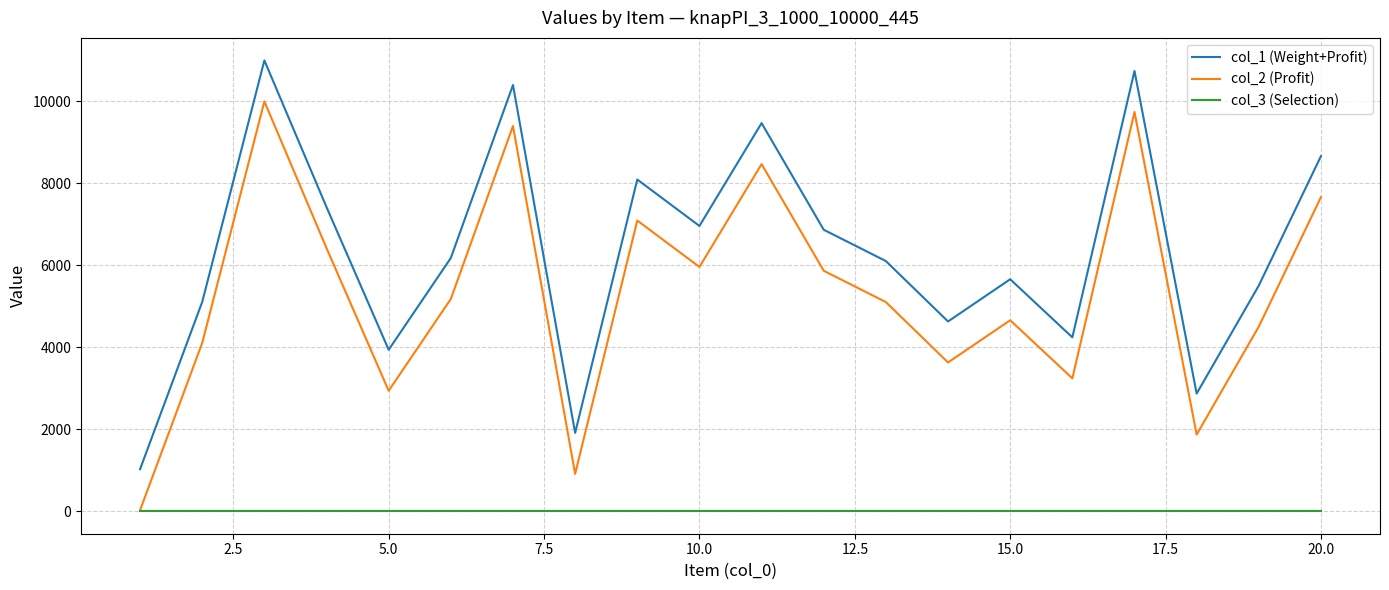

True or false: col_1 (Weight+Profit) and col_2 (Profit) cross at least once.

False